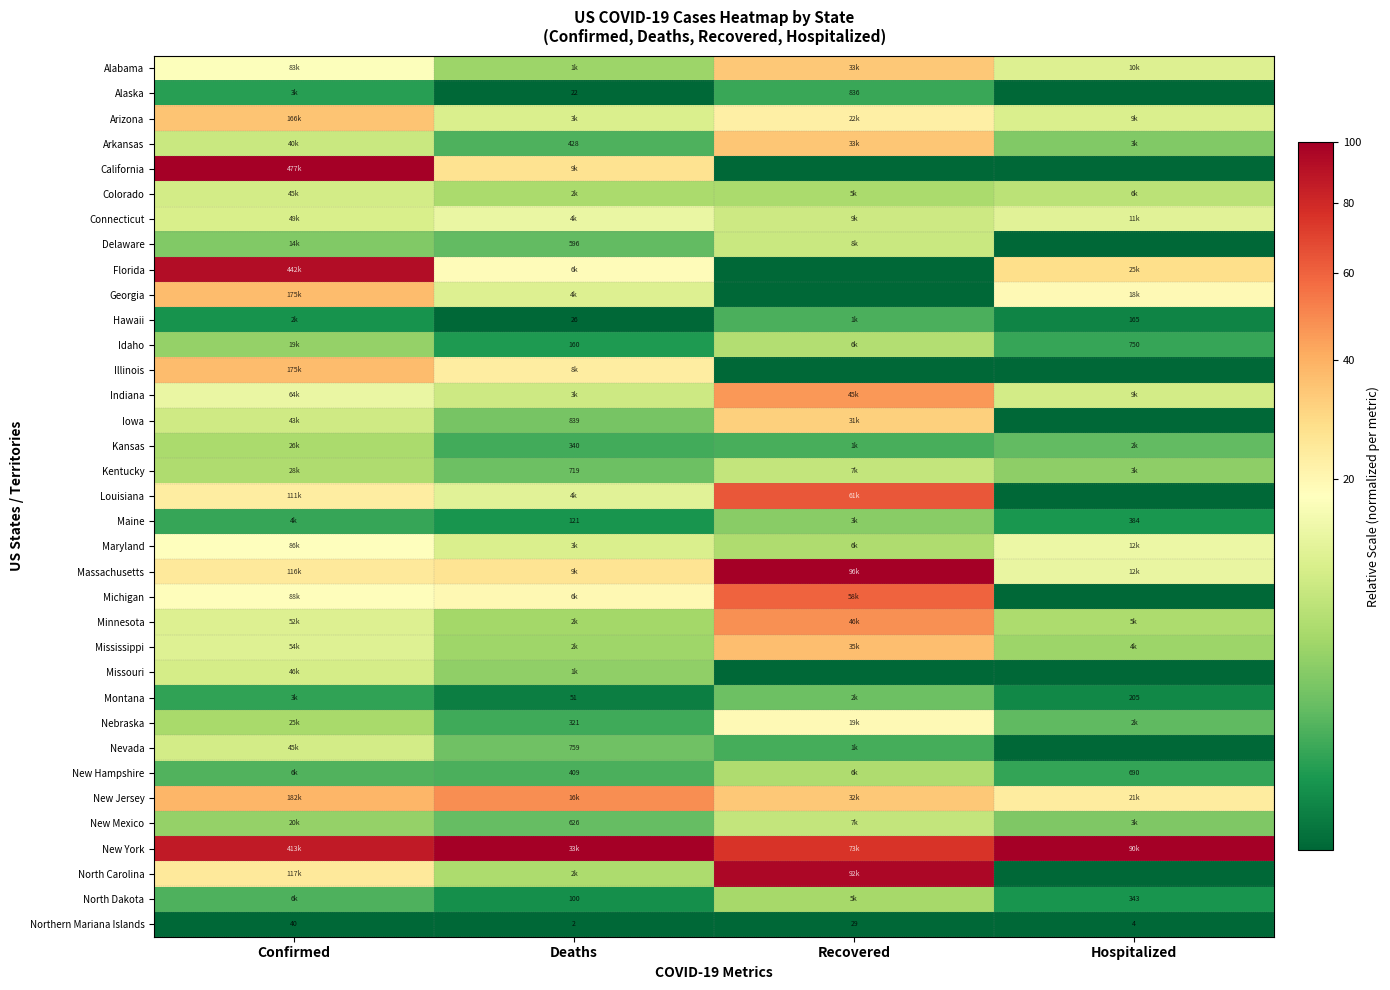

At which label does Mississippi reach its minimum?

Hospitalized